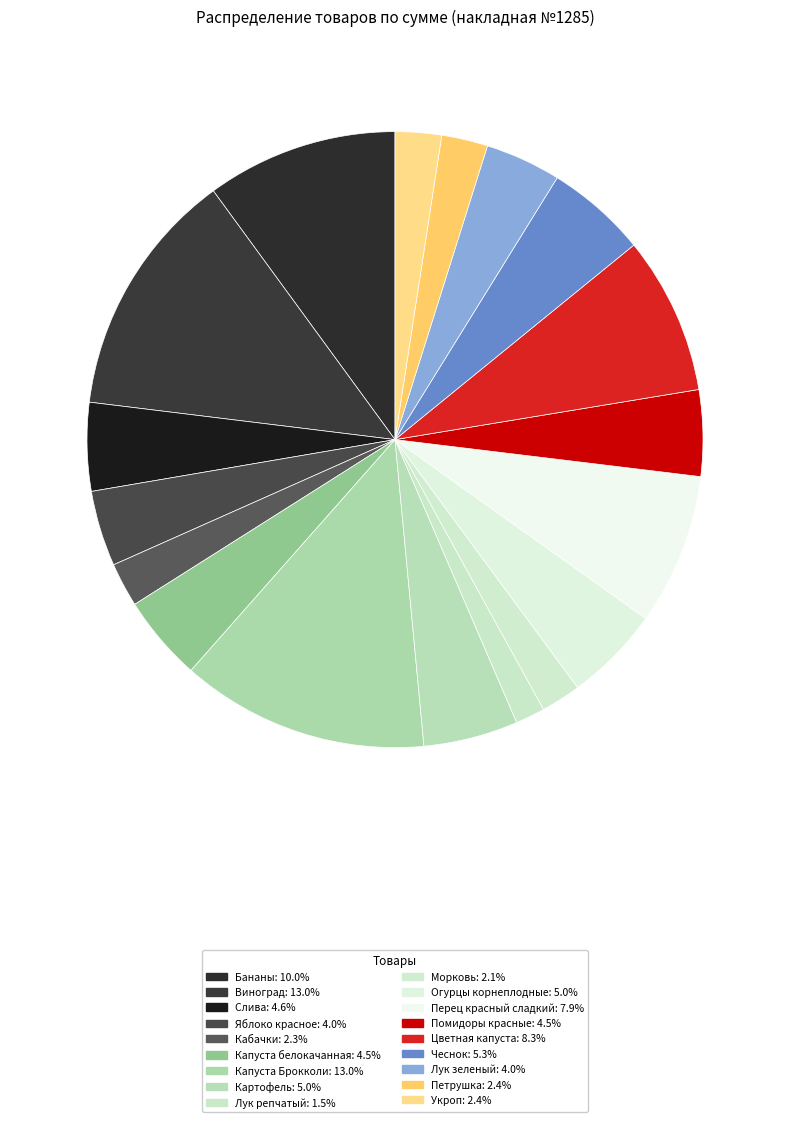

What is the largest slice in the pie chart?

Виноград